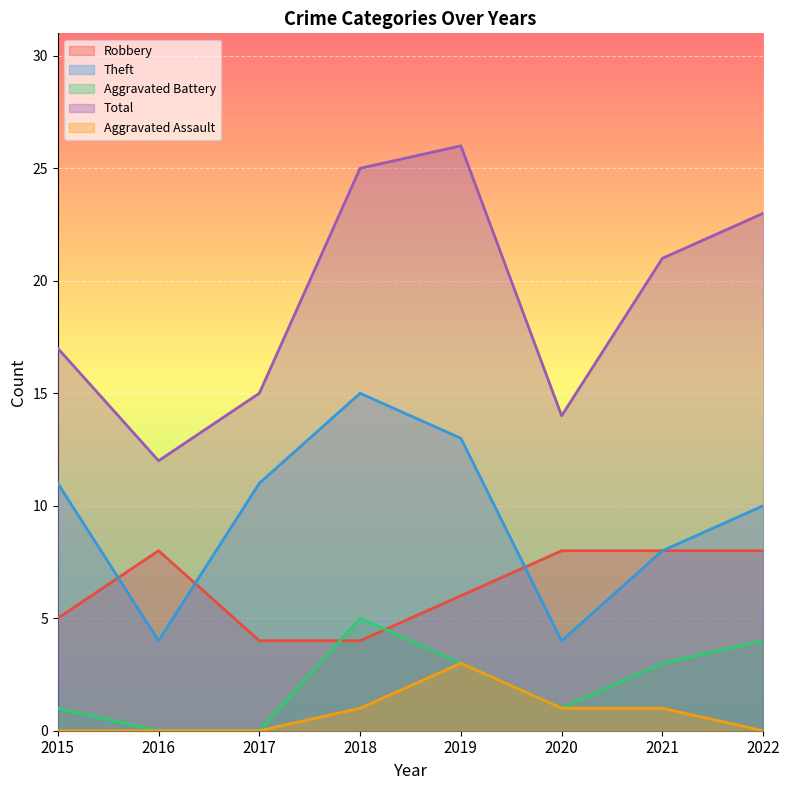

Reading left to right, what are all the values shown in this chart?

Robbery: 2015=5	2016=8	2017=4	2018=4	2019=6	2020=8	2021=8	2022=8
Theft: 2015=11	2016=4	2017=11	2018=15	2019=13	2020=4	2021=8	2022=10
Aggravated Battery: 2015=1	2016=0	2017=0	2018=5	2019=3	2020=1	2021=3	2022=4
Total: 2015=17	2016=12	2017=15	2018=25	2019=26	2020=14	2021=21	2022=23
Aggravated Assault: 2015=0	2016=0	2017=0	2018=1	2019=3	2020=1	2021=1	2022=0